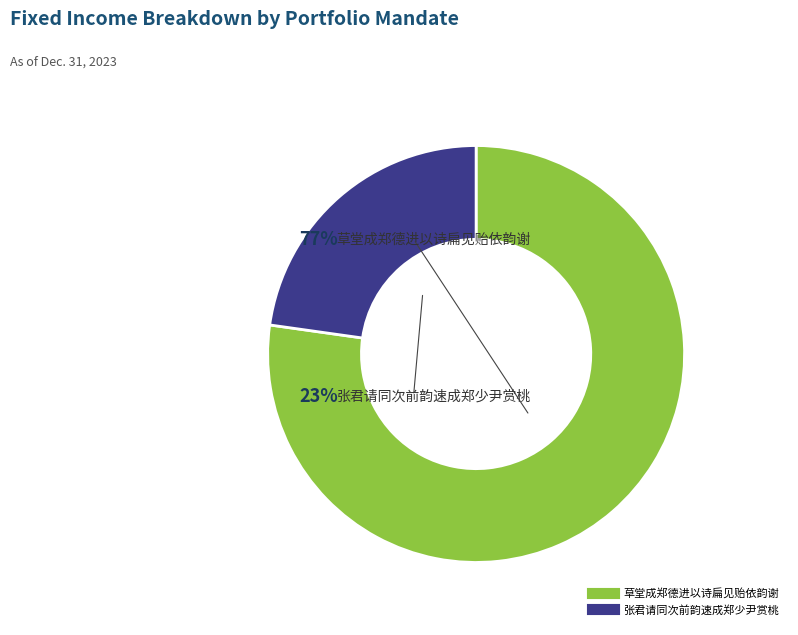

Count the number of slices in the pie.

2